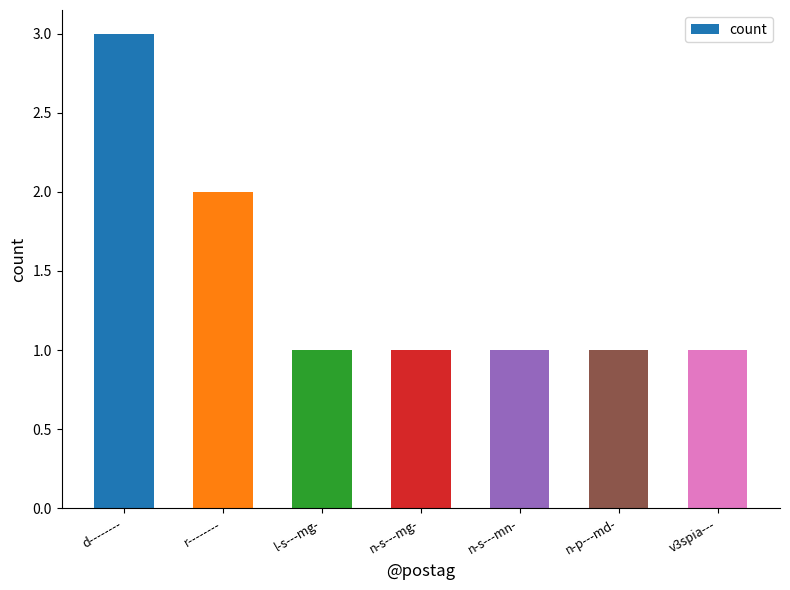

The chart shows a value of 0 at l-s---mg-. True or false?

False